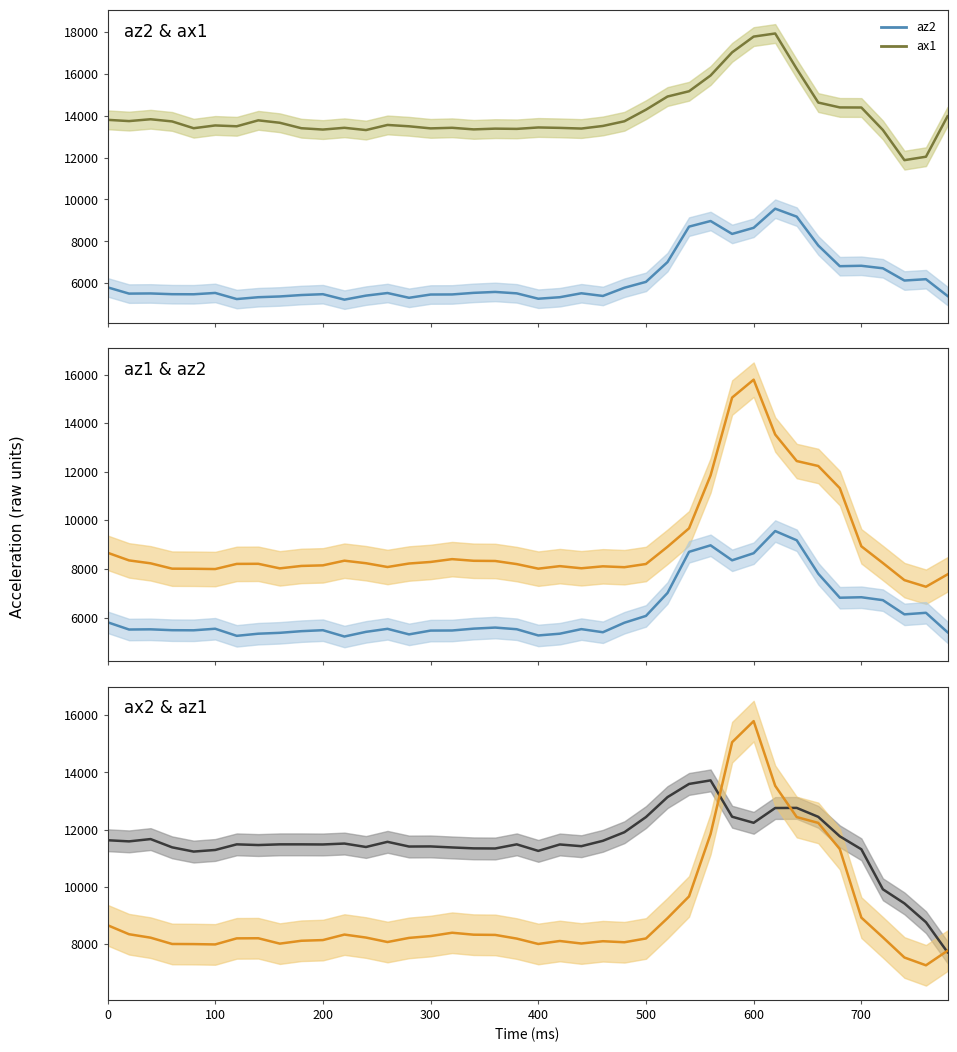

How many lines are shown in the chart?

4